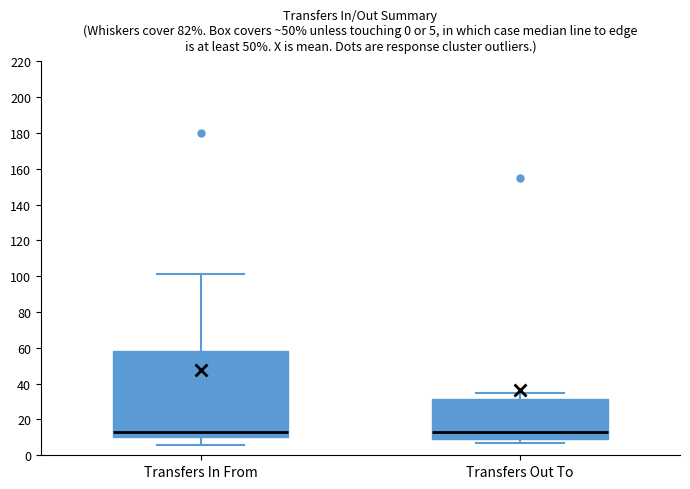

Which box is the tallest, from its lower edge to its upper edge?

Transfers In From